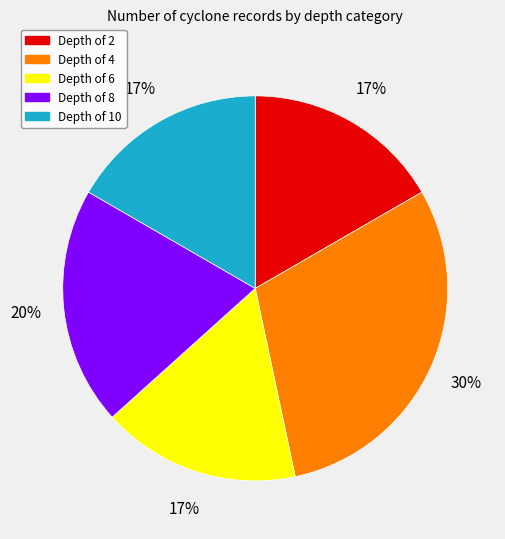

To the nearest percent, what percentage of the pie is Depth of 6?

17%